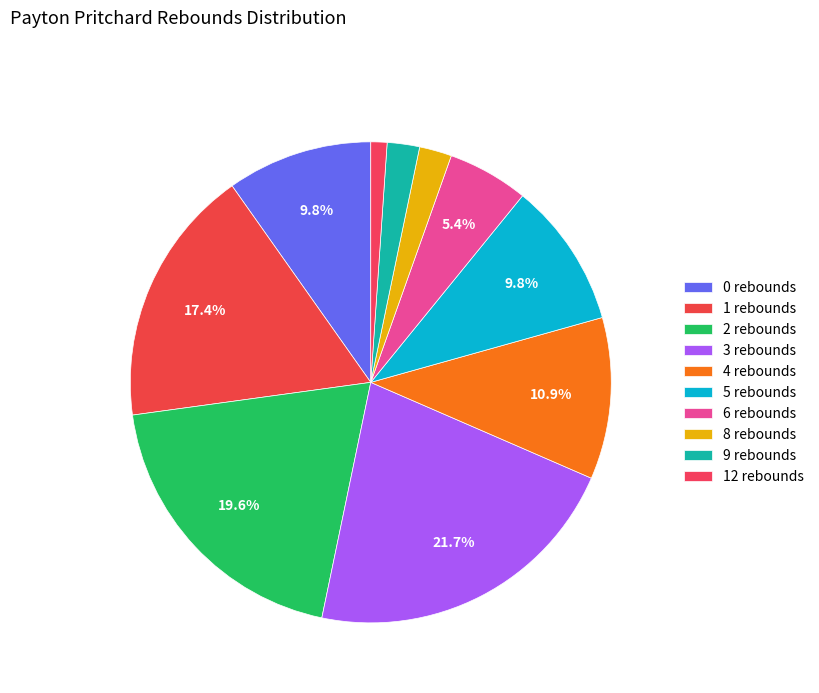

Which category has the smallest portion of the pie?

12 rebounds